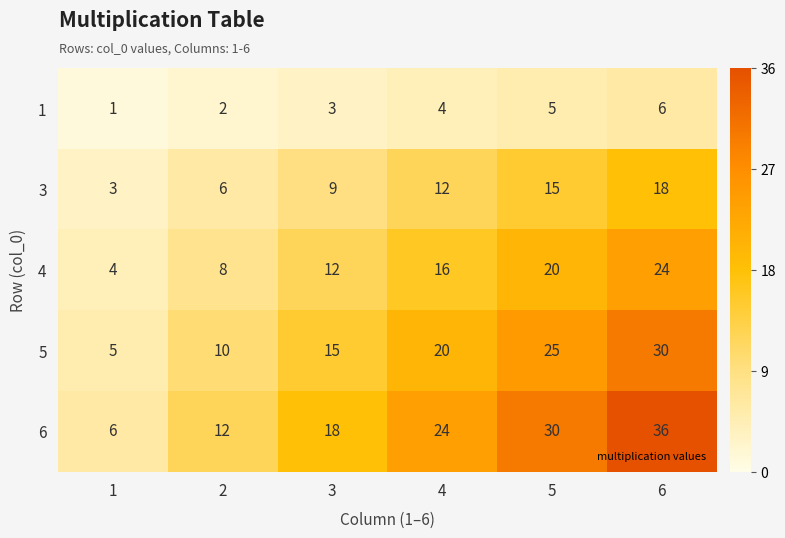

Which series has the largest total across all categories?

6